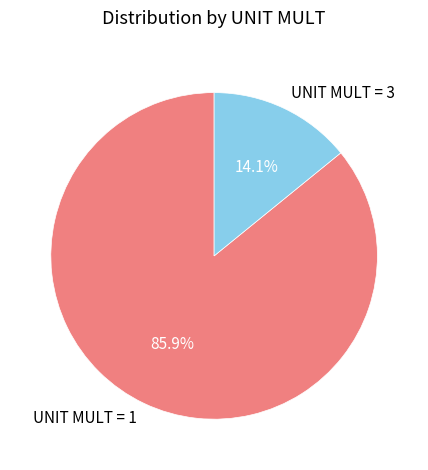

Which category has the smallest portion of the pie?

UNIT MULT = 3